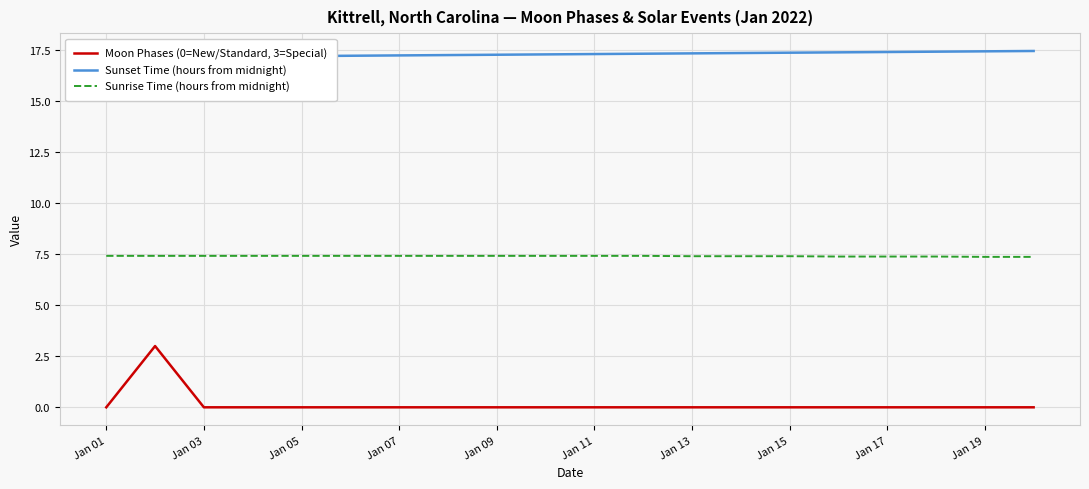

Count the number of categories in the chart.

20